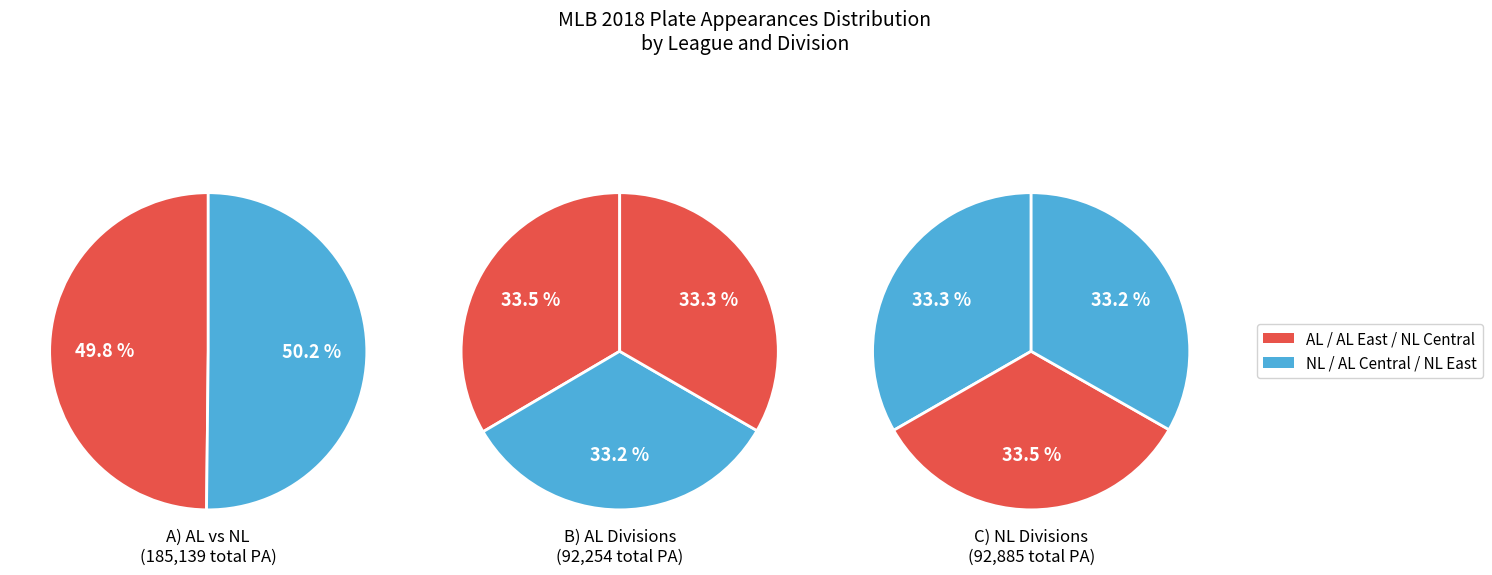

Does CLE account for over 50% of the chart?

No